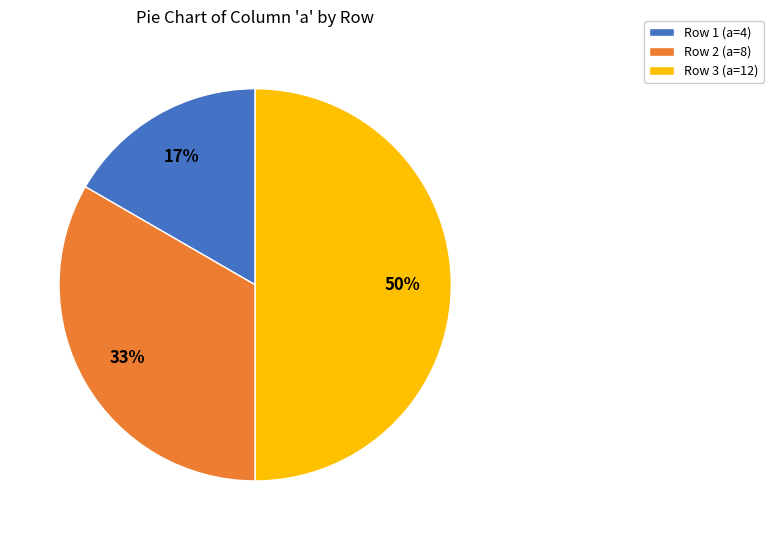

To the nearest percent, what is the average slice percentage?

33%